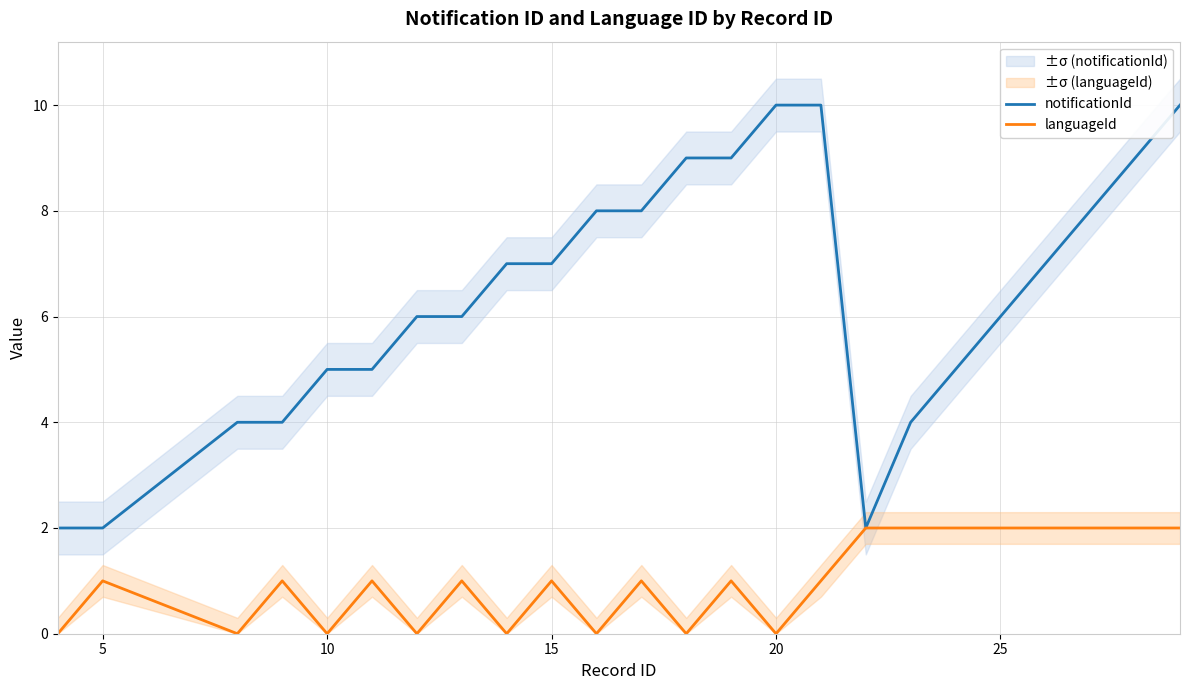

List the series in order of their overall mean, lowest first.

languageId, notificationId